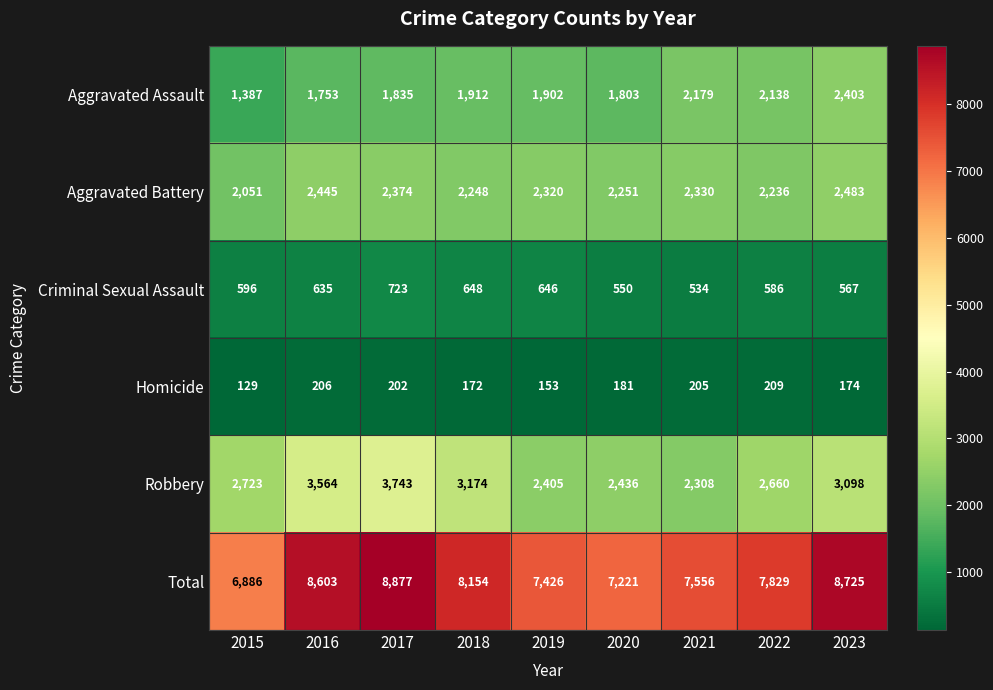

Rank the series at 2022 from highest to lowest value.

Total, Robbery, Aggravated Battery, Aggravated Assault, Criminal Sexual Assault, Homicide